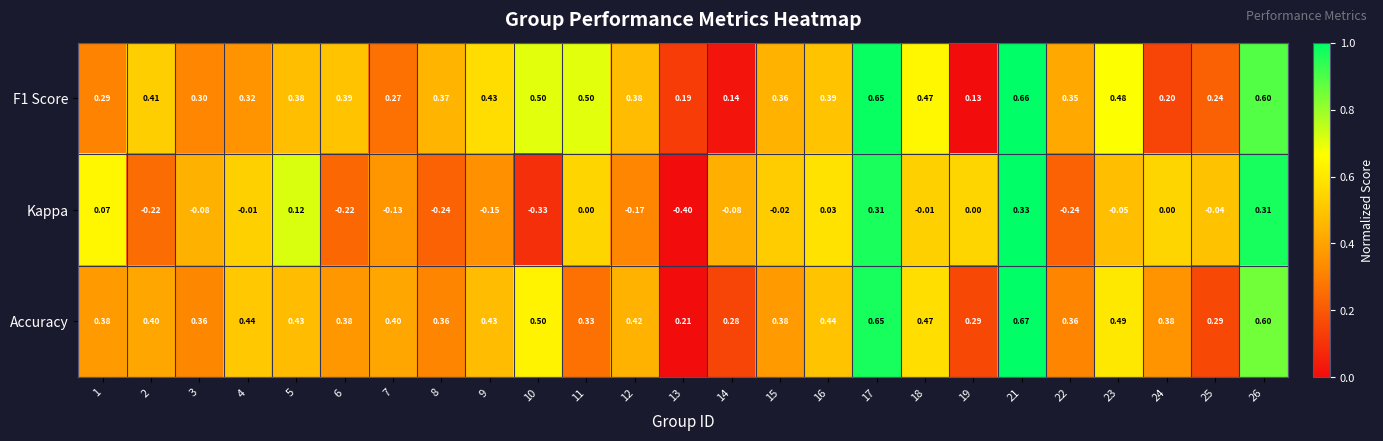

Which series has the widest spread of values?

Kappa